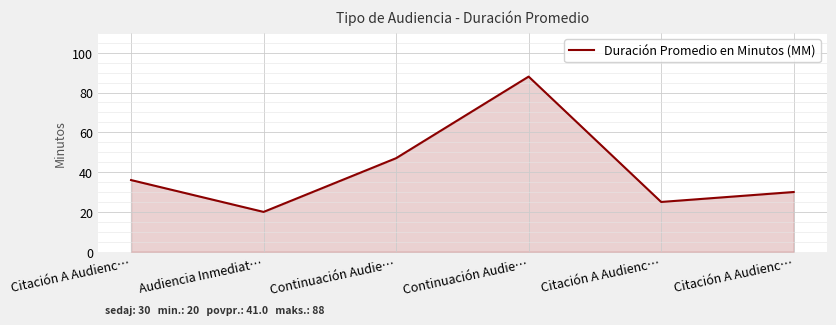

Reading left to right, transcribe all the data shown in this chart.

Citación A Audienc…=36	Audiencia Inmediat…=20	Continuación Audie…=47	Continuación Audie…=88	Citación A Audienc…=25	Citación A Audienc…=30